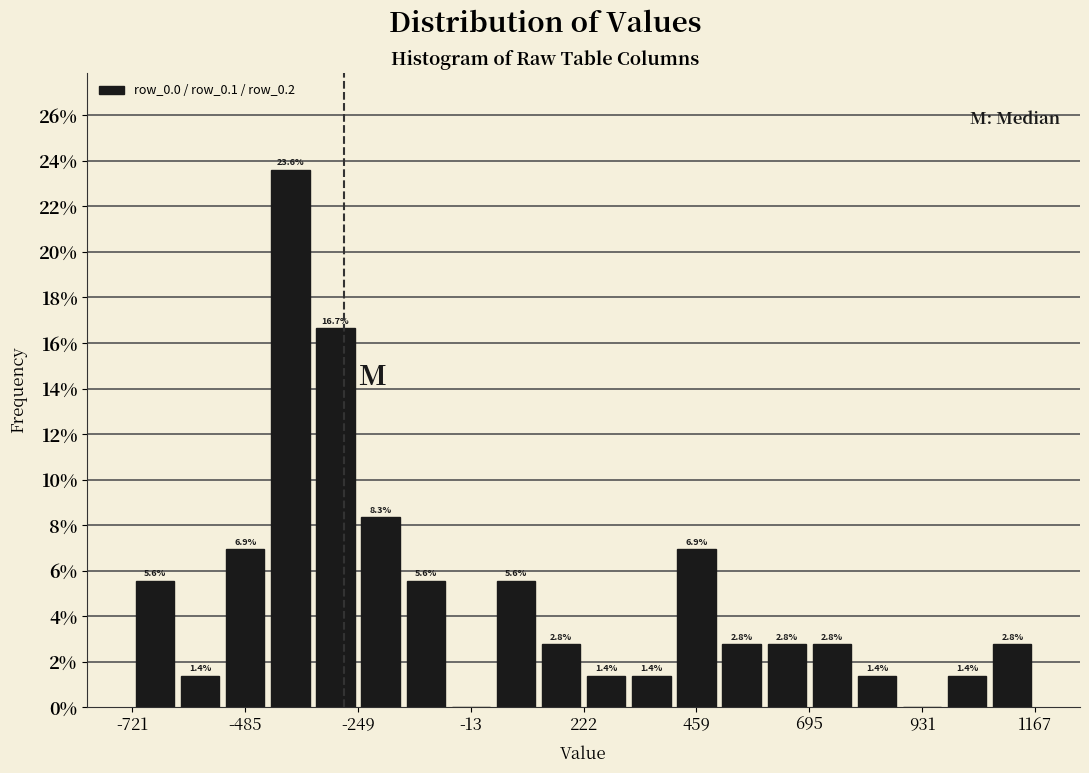

Read against the x-axis, roughly where is the centre of the tallest bar?

-400